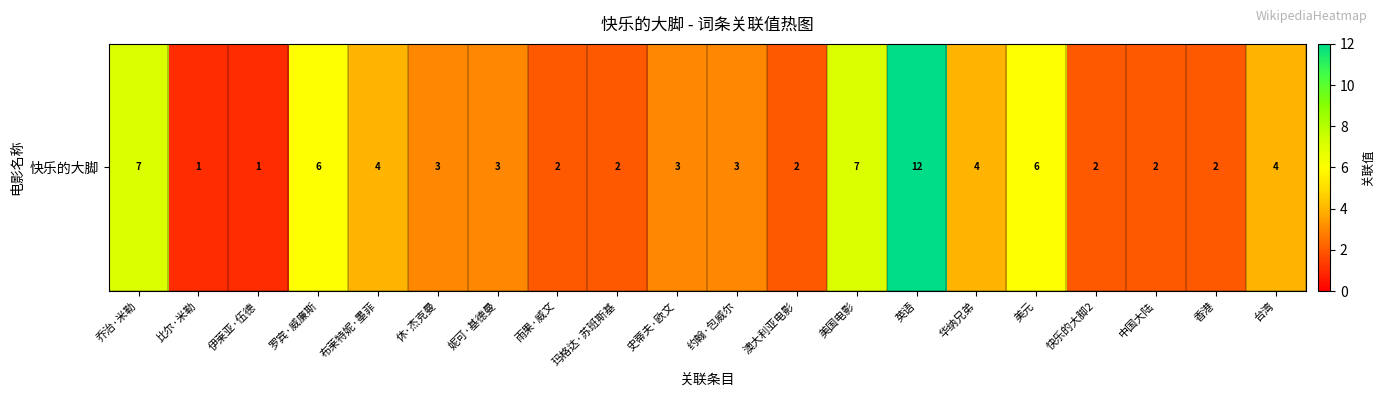

The value at 快乐的大脚2 is 2. True or false?

True